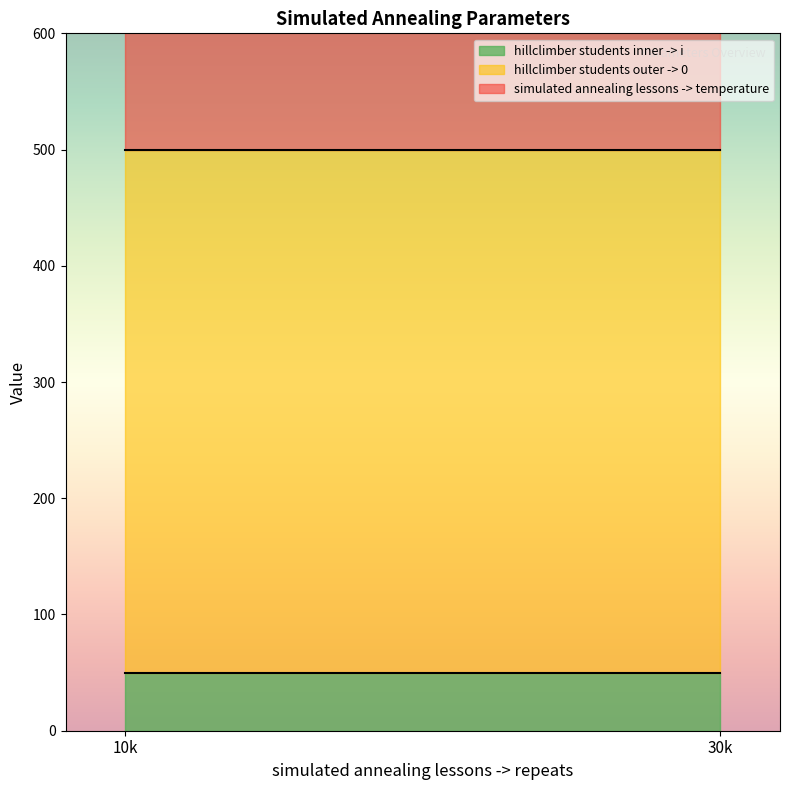

True or false: hillclimber students inner -> i and simulated annealing lessons -> temperature cross at least once.

False